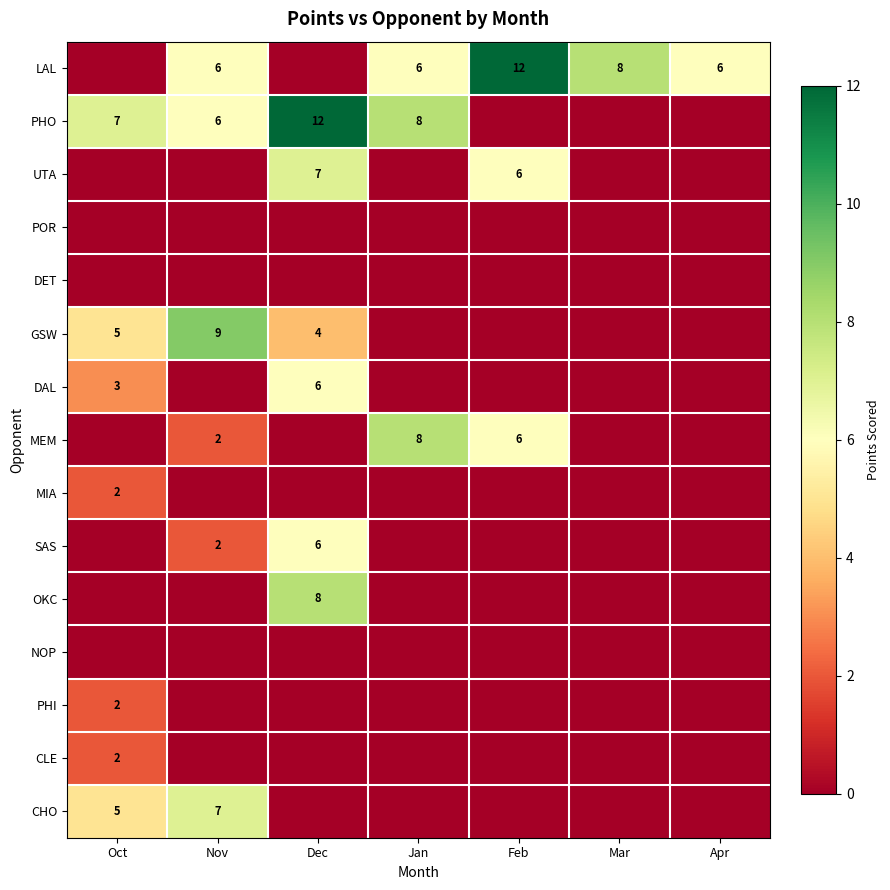

What is the total value across all series at Jan?

22